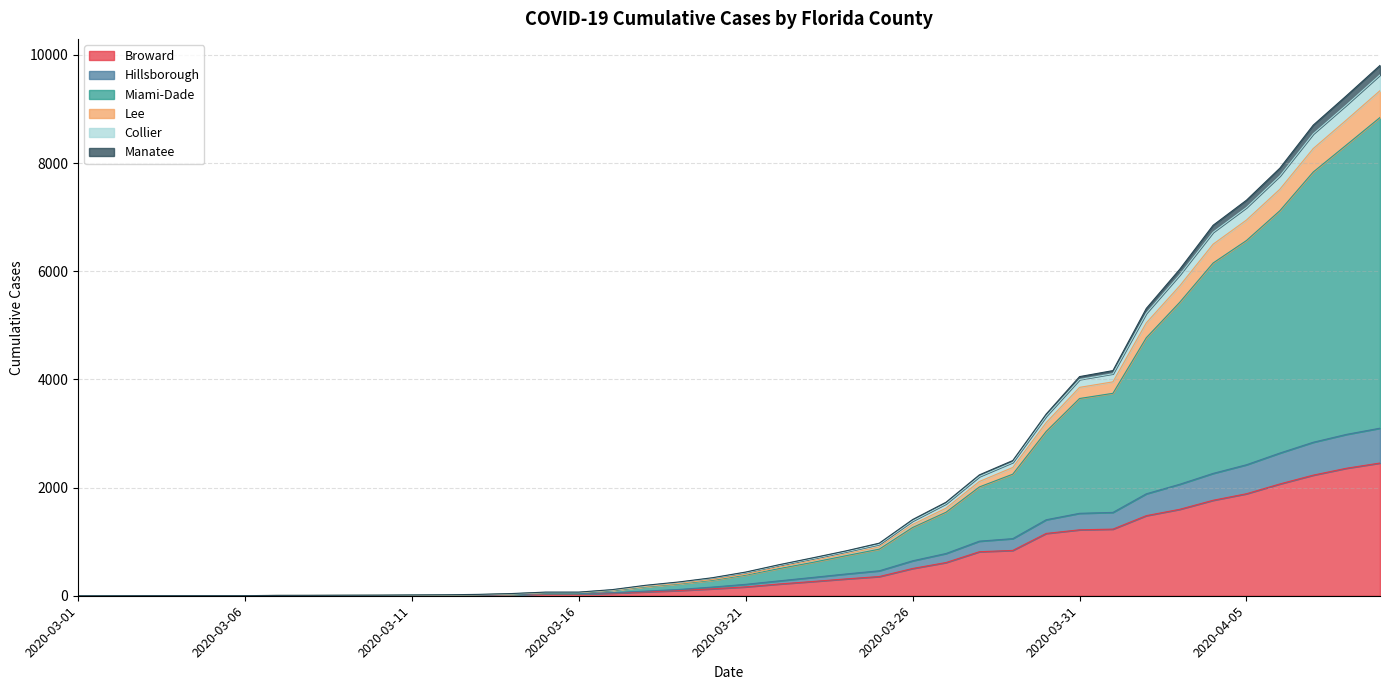

How many positive values does the Lee series have?

39